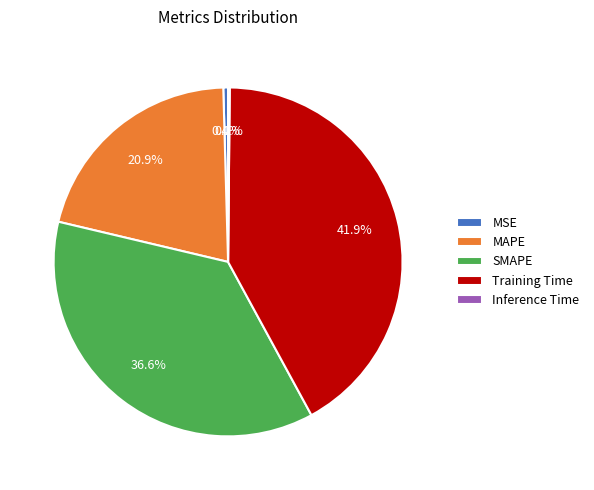

Does MSE represent more than half of the total?

No